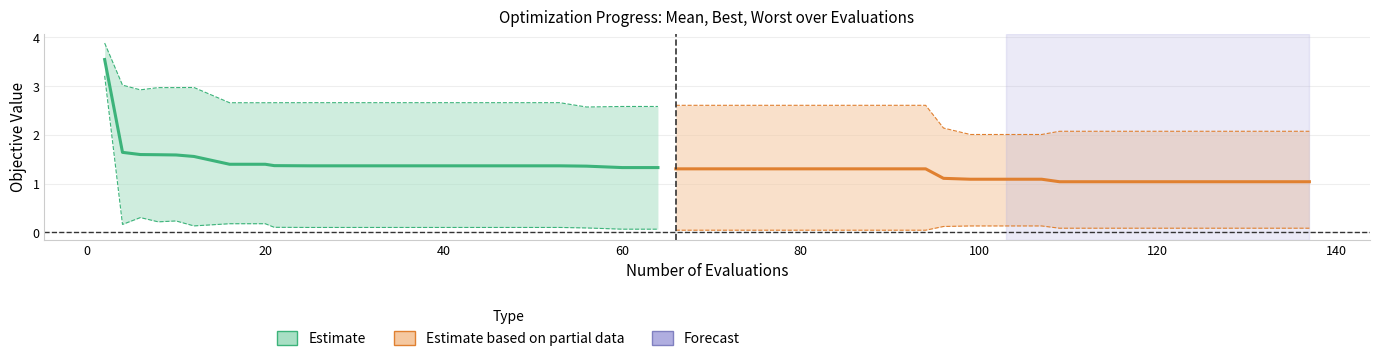

True or false: best (Partial) and worst (Estimate) intersect in this chart.

False